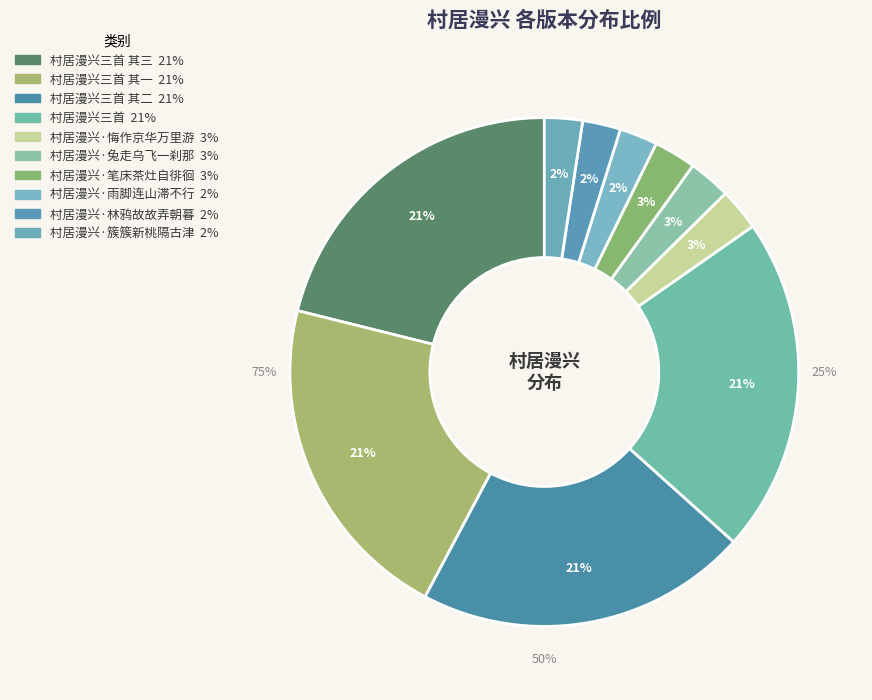

Does 村居漫兴·兔走乌飞一刹那 represent more than half of the total?

No